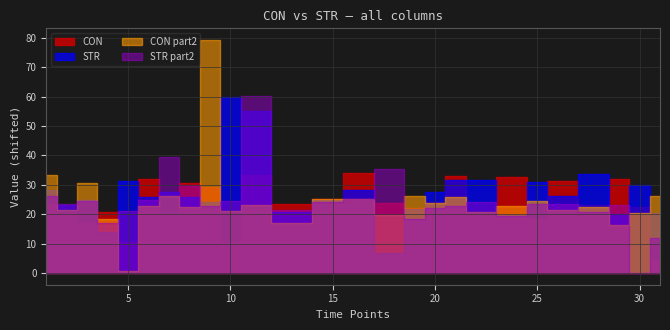

What is the difference between the CON_part2 values at 28 and 29?

6.3